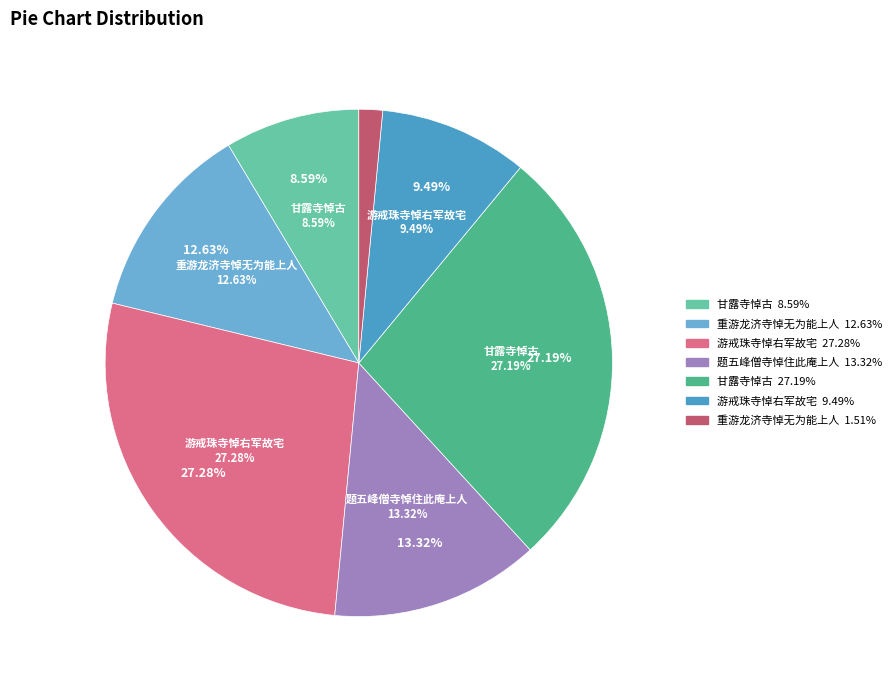

To the nearest percent, what percentage of the pie is 甘露寺悼古?

27%